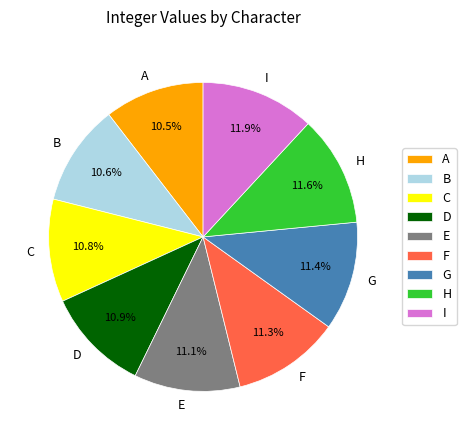

Combined, what portion of the pie is B and H?

22.2%